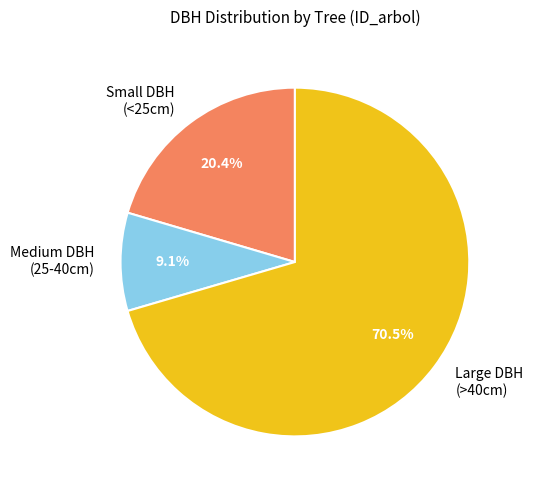

Does any single category account for the majority?

Yes